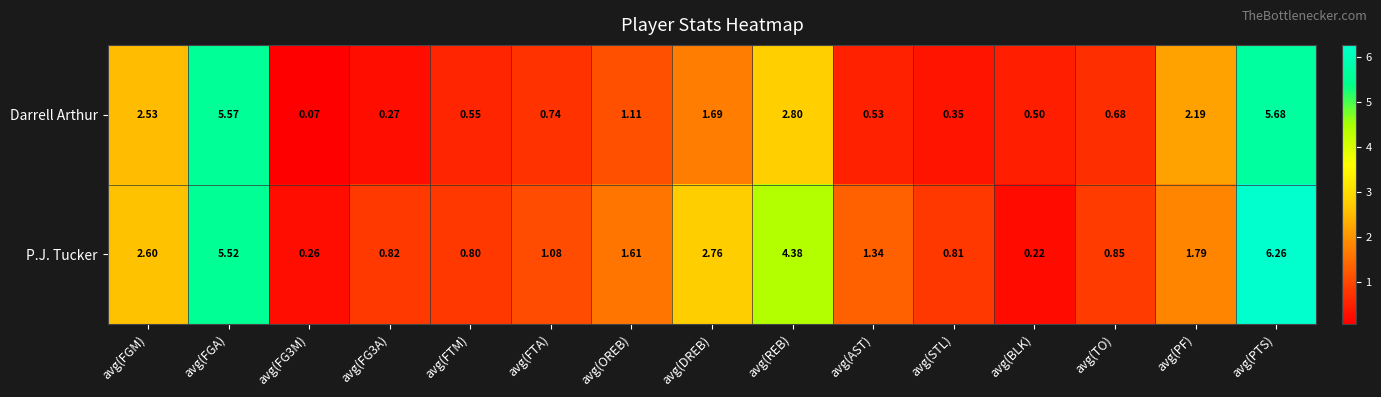

At how many categories does at least one series exceed 3?

3